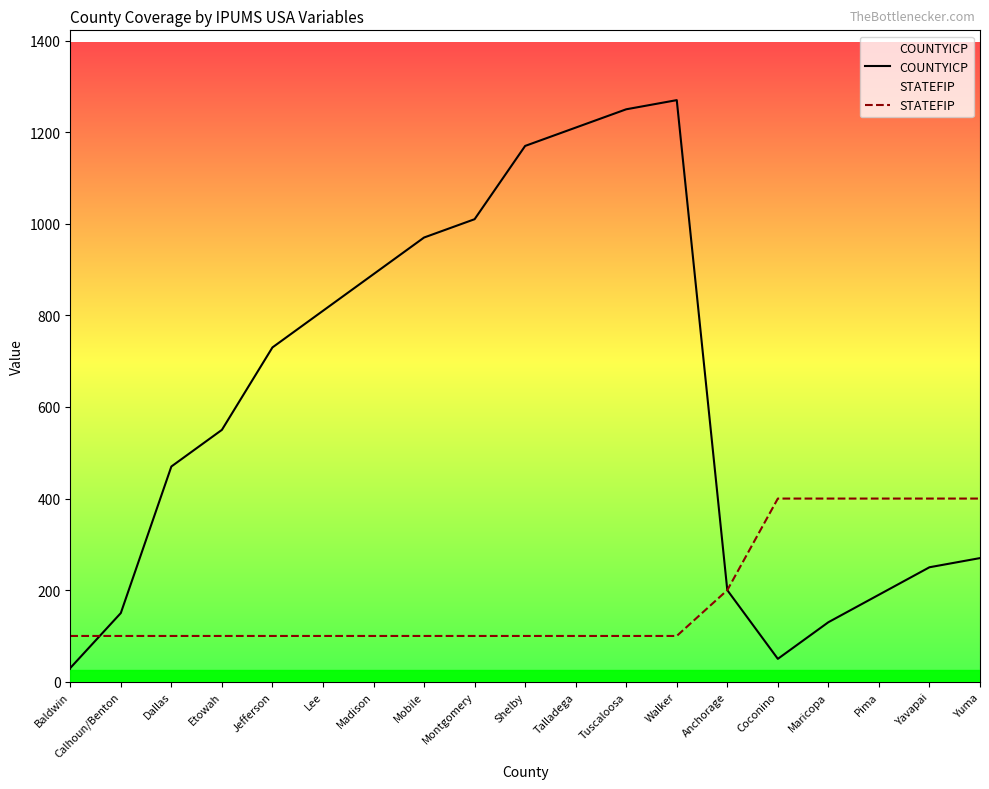

The STATEFIP series shows 100 at Walker. True or false?

True